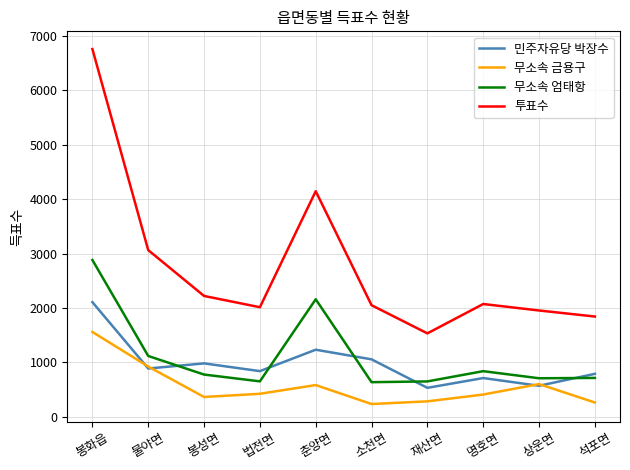

Which series has the largest total across all categories?

투표수